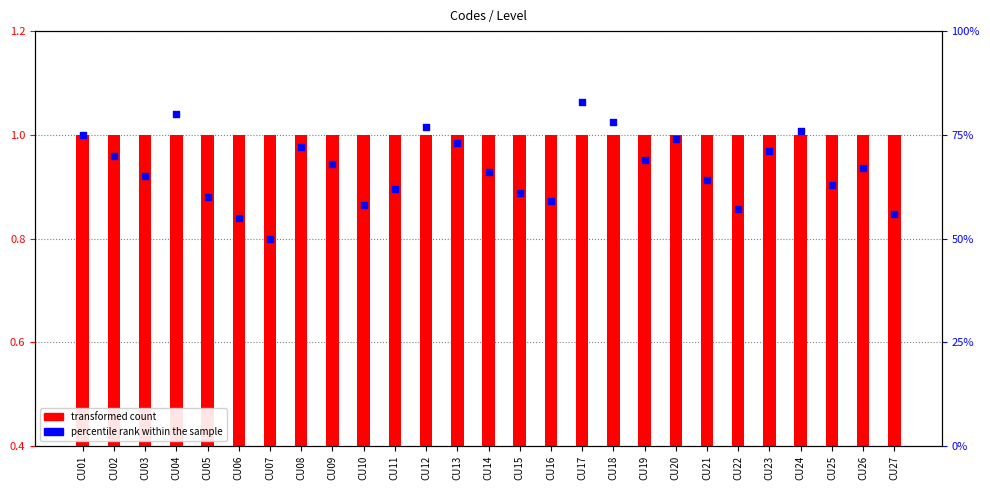

At which category is the sum across all series the highest?

CU17